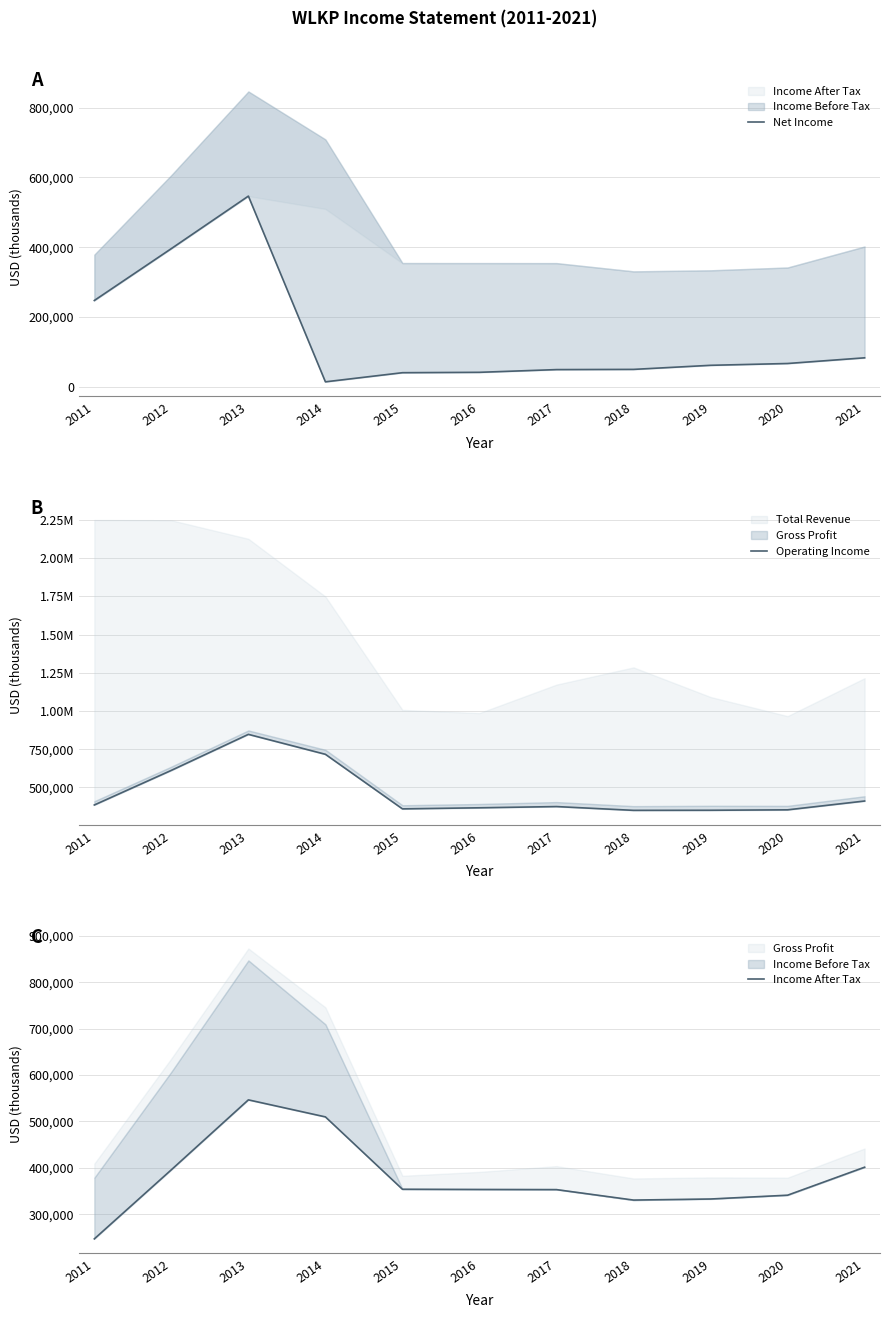

Reading left to right, extract all data points from this chart.

Net Income: 2011=247000	2012=395900	2013=546500	2014=13600	2015=39800	2016=40900	2017=48700	2018=49300	2019=61000	2020=66200	2021=82500
Operating Income: 2011=384800	2012=611500	2013=847200	2014=716600	2015=359300	2016=366400	2017=374400	2018=349600	2019=350200	2020=353000	2021=410700
Income After Tax: 2011=247000	2012=395900	2013=546500	2014=509800	2015=353900	2016=353400	2017=353100	2018=330600	2019=332900	2020=341100	2021=401400